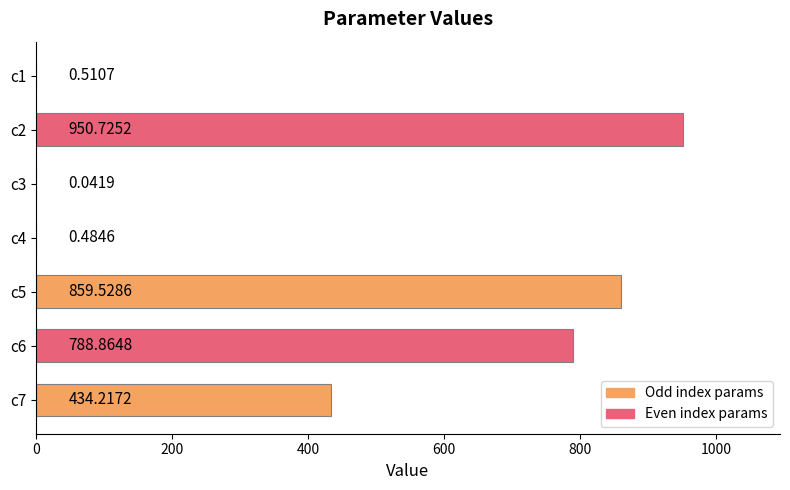

What is the sum of the values at c1 and c6?

789.4